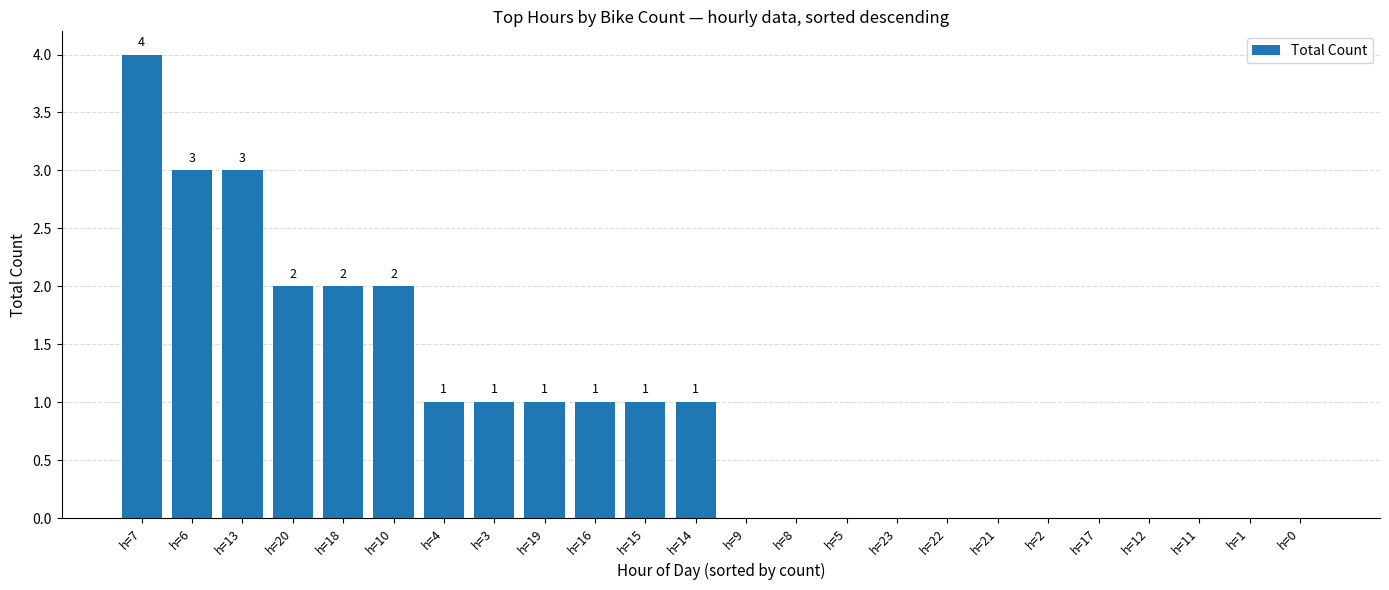

Are the bars horizontal?

No